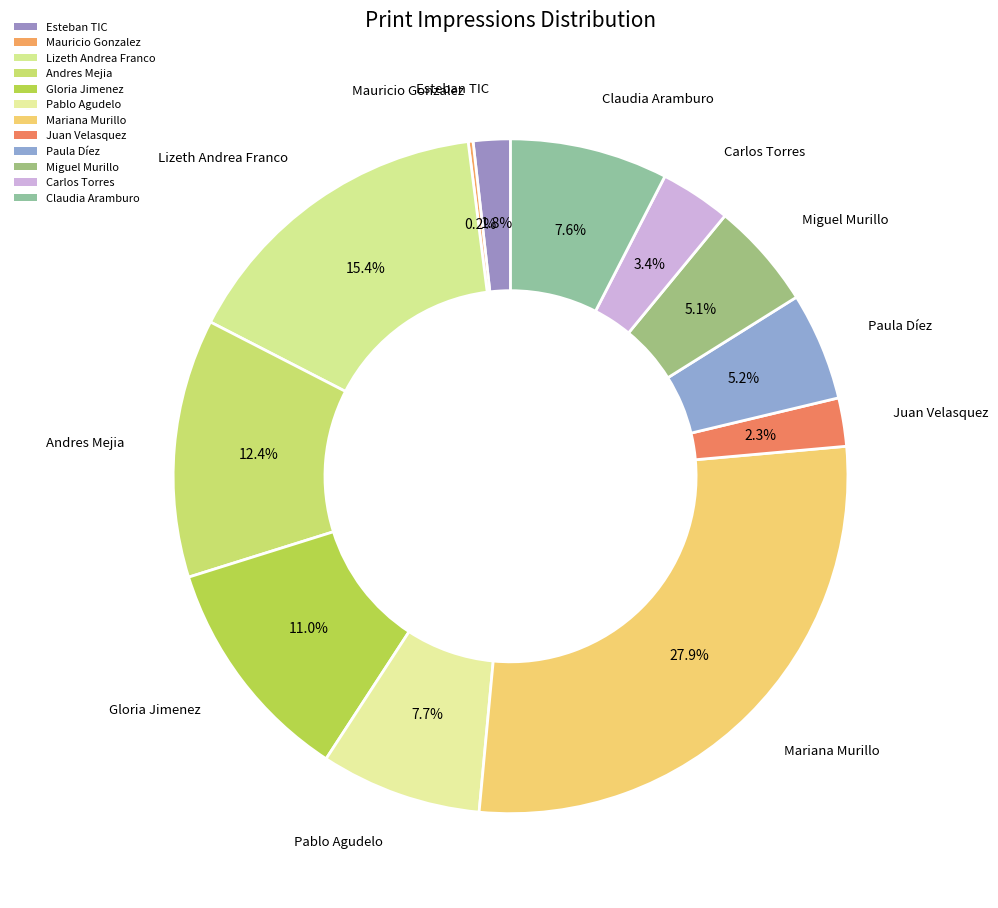

Is the sum of Lizeth Andrea Franco and Miguel Murillo greater than half?

No